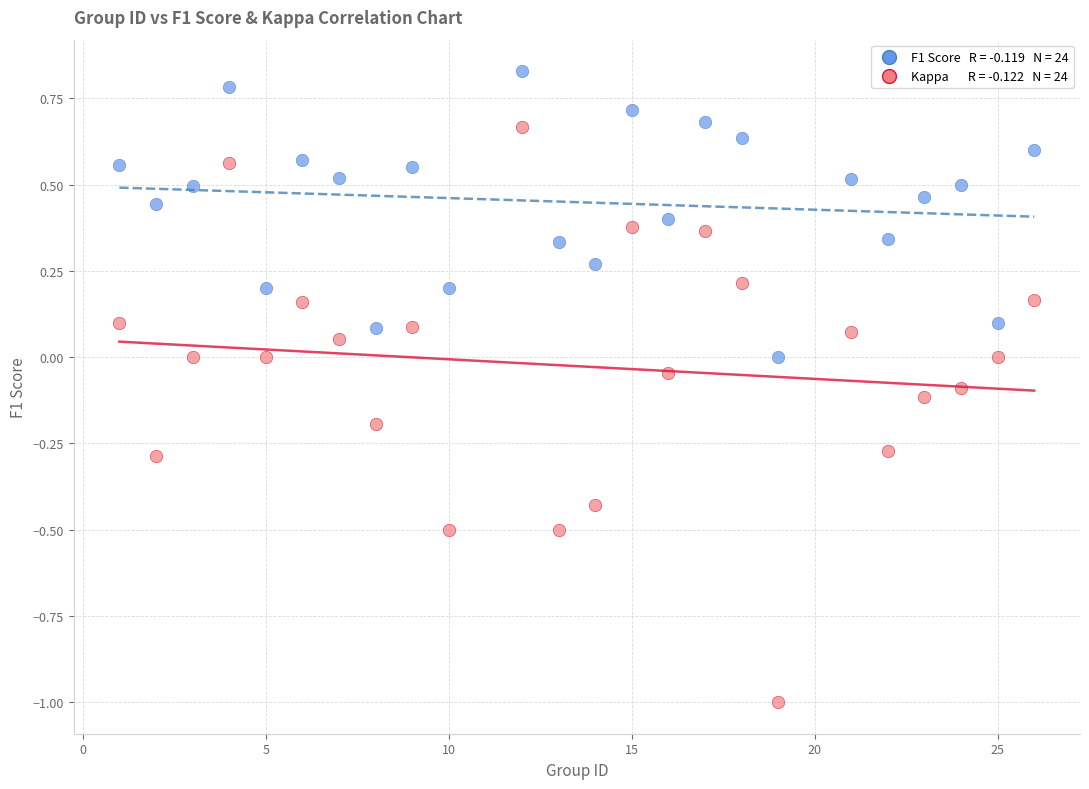

Across all data points, what is the range of Y values (max minus min)?

1.8